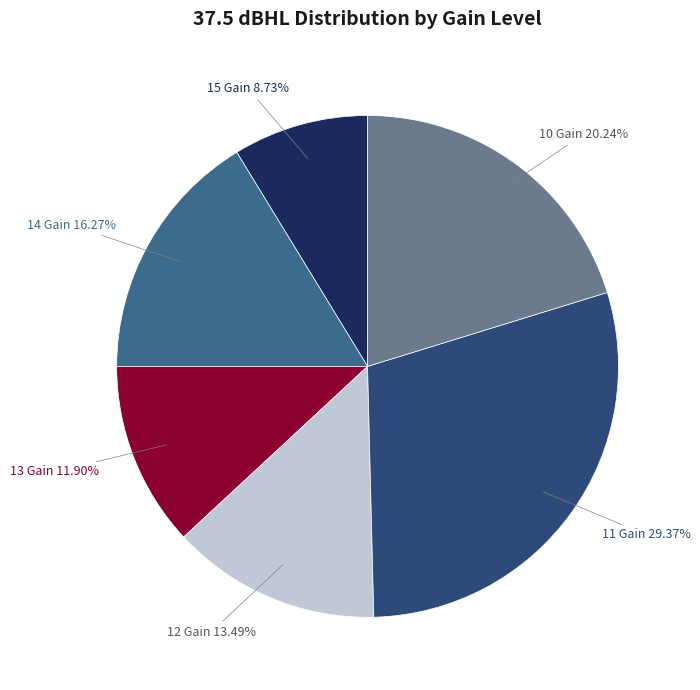

How many slices are in this pie chart?

6